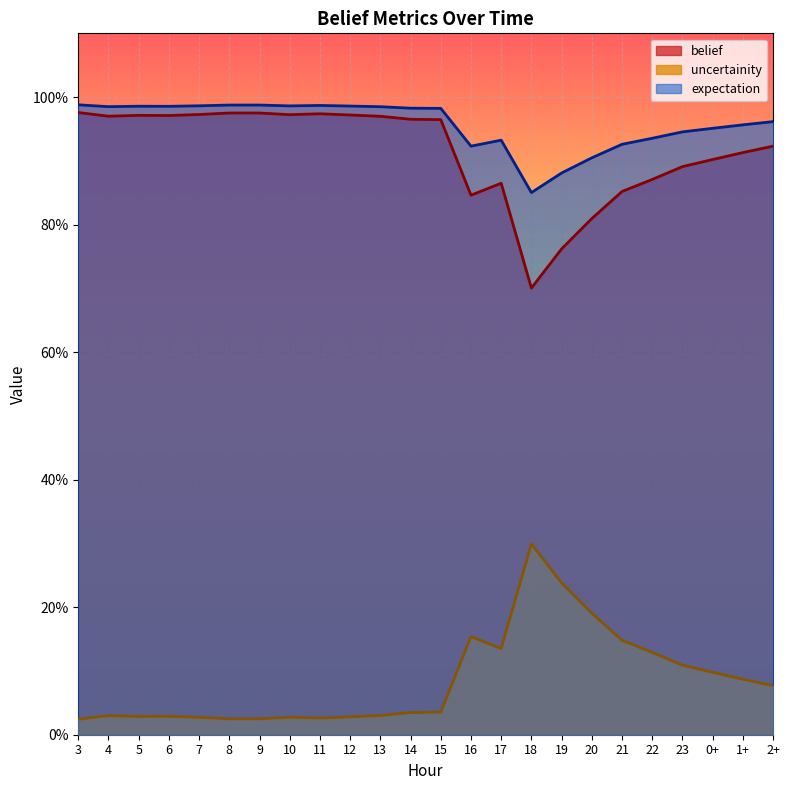

How many interior local valleys does the uncertainity series have?

4